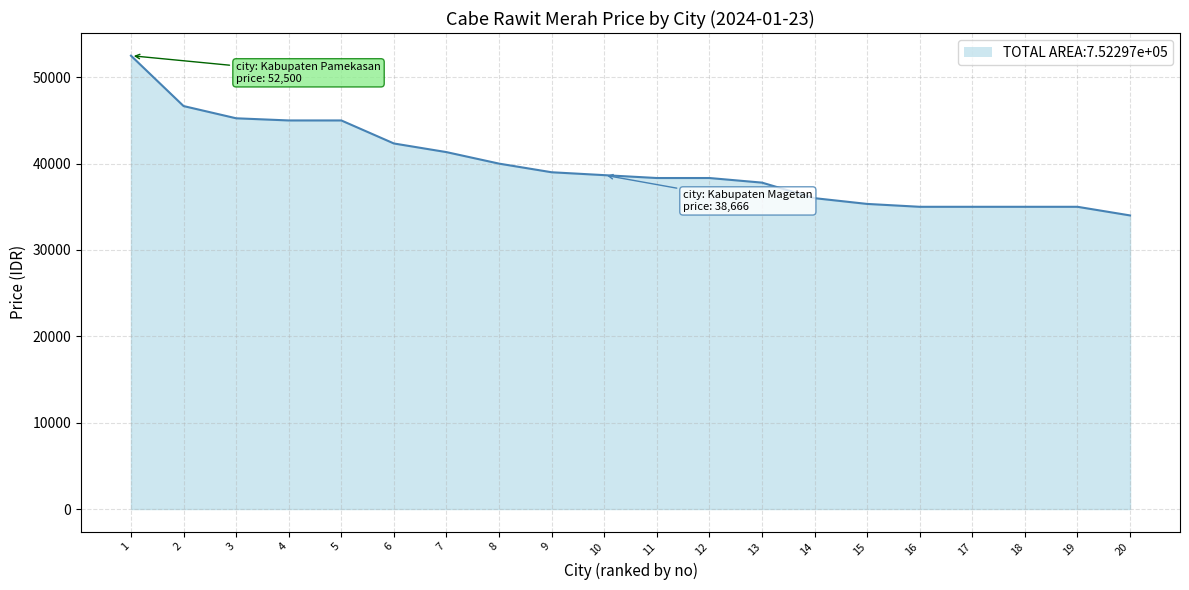

Approximately how many times larger is the value at 15 compared to 18?

1.0